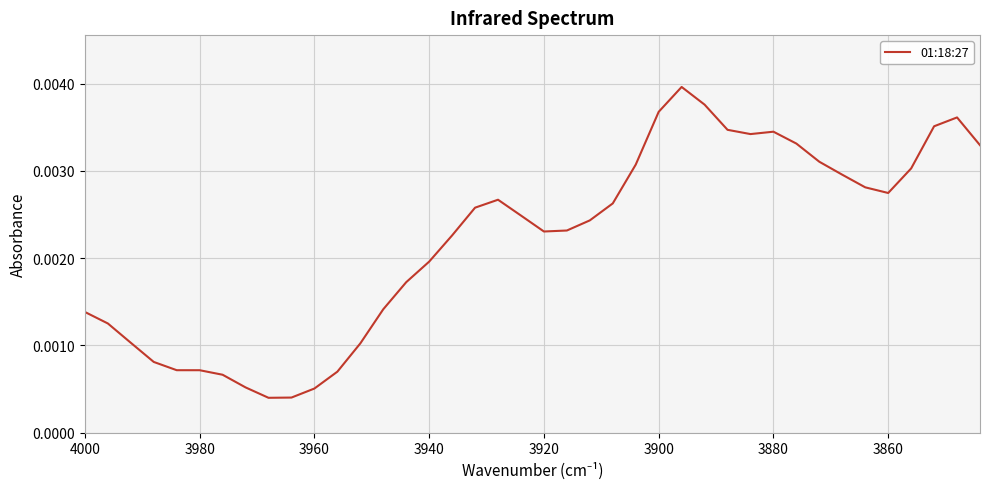

The chart shows a value of 0.0 at 3880. True or false?

False